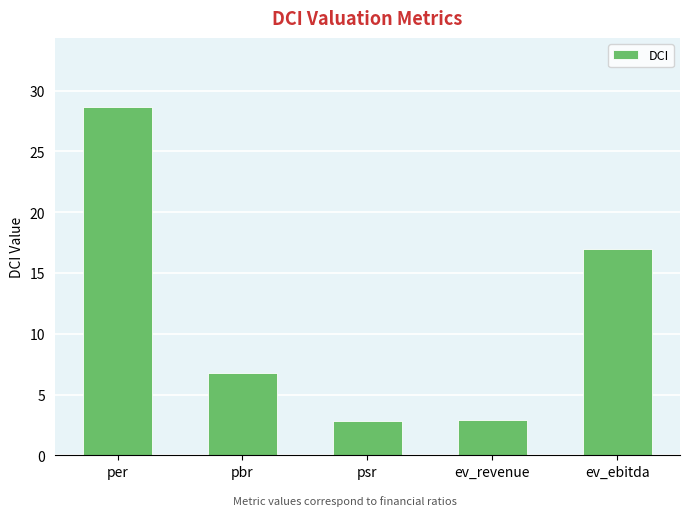

What is the average value?

11.6